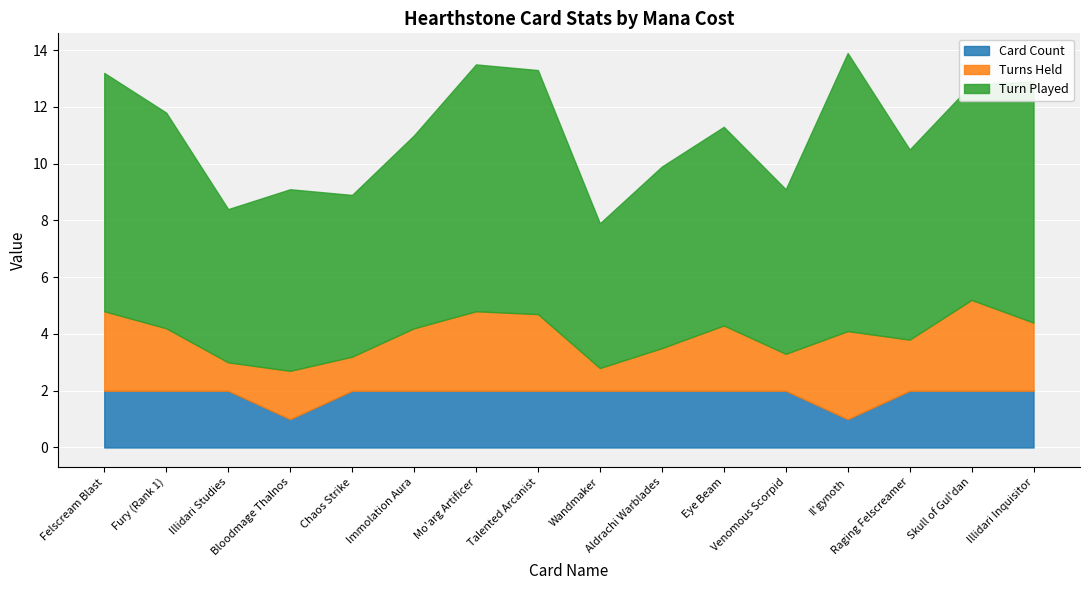

What is the value of the Turns Held point at the 4th from the left?

1.7